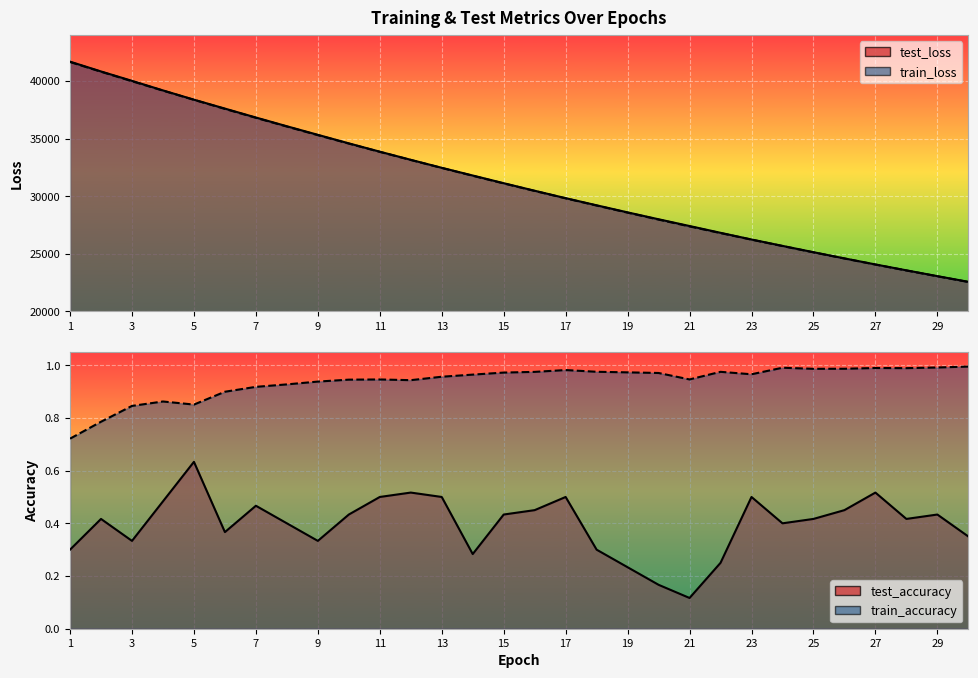

List the labels in order of test_loss value, largest first.

1, 2, 3, 4, 5, 6, 7, 8, 9, 10, 11, 12, 13, 14, 15, 16, 17, 18, 19, 20, 21, 22, 23, 24, 25, 26, 27, 28, 29, 30